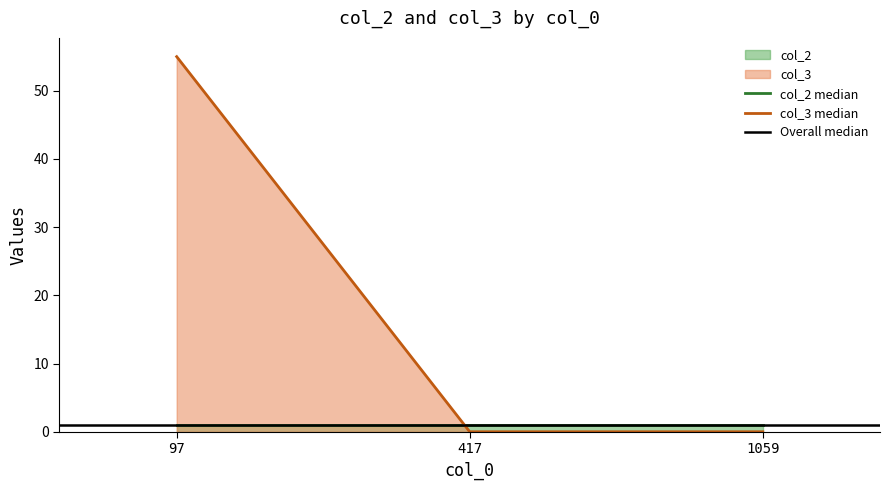

Reading left to right, transcribe all the data shown in this chart.

55	0	0